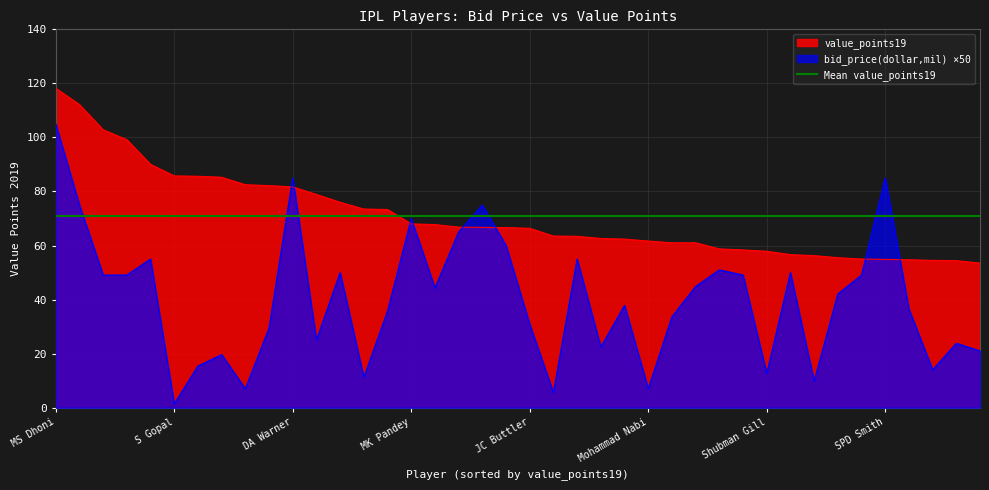

What is the value of the bid_price(dollar,mil) point at the 8th from the left?

19.6